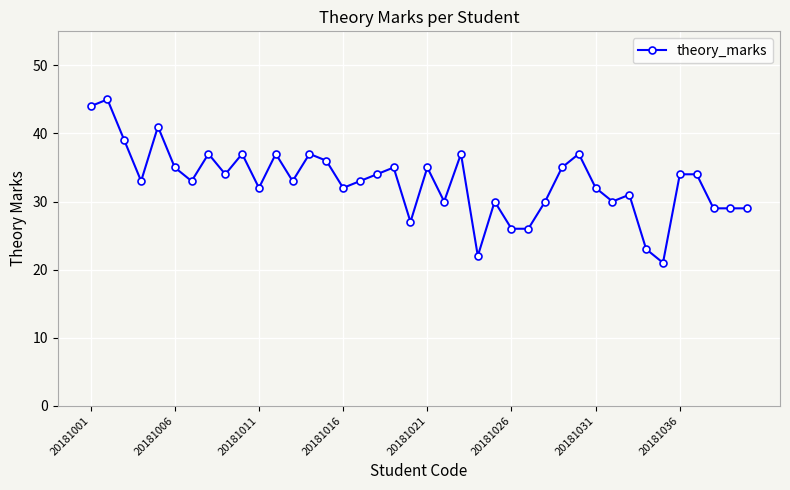

What is the value of the 5th point from the left?

41